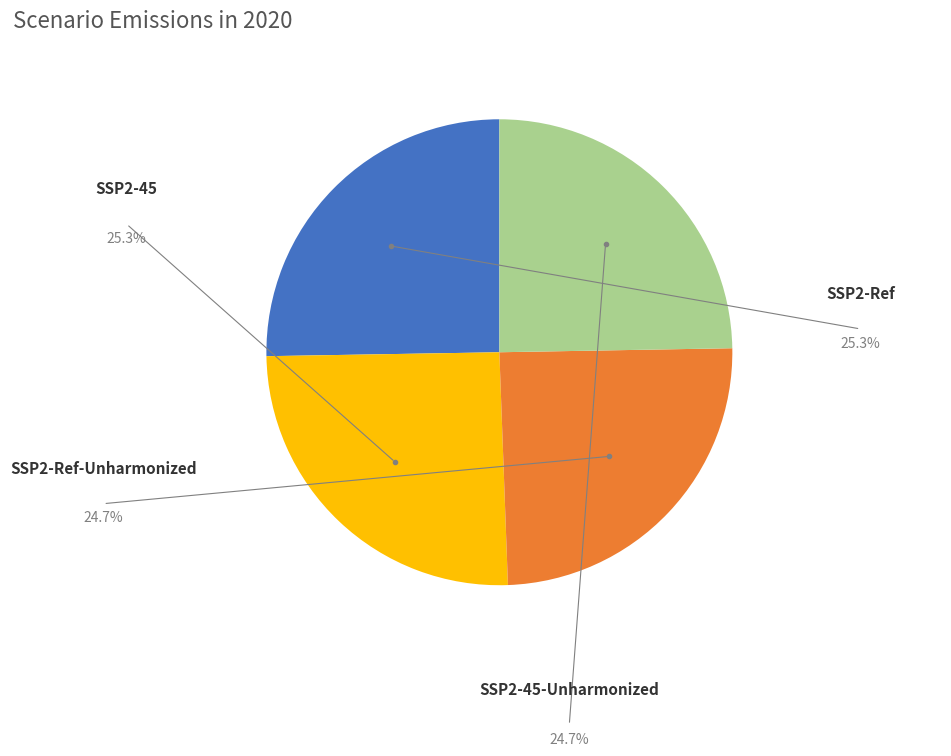

How many segments does this pie chart have?

4